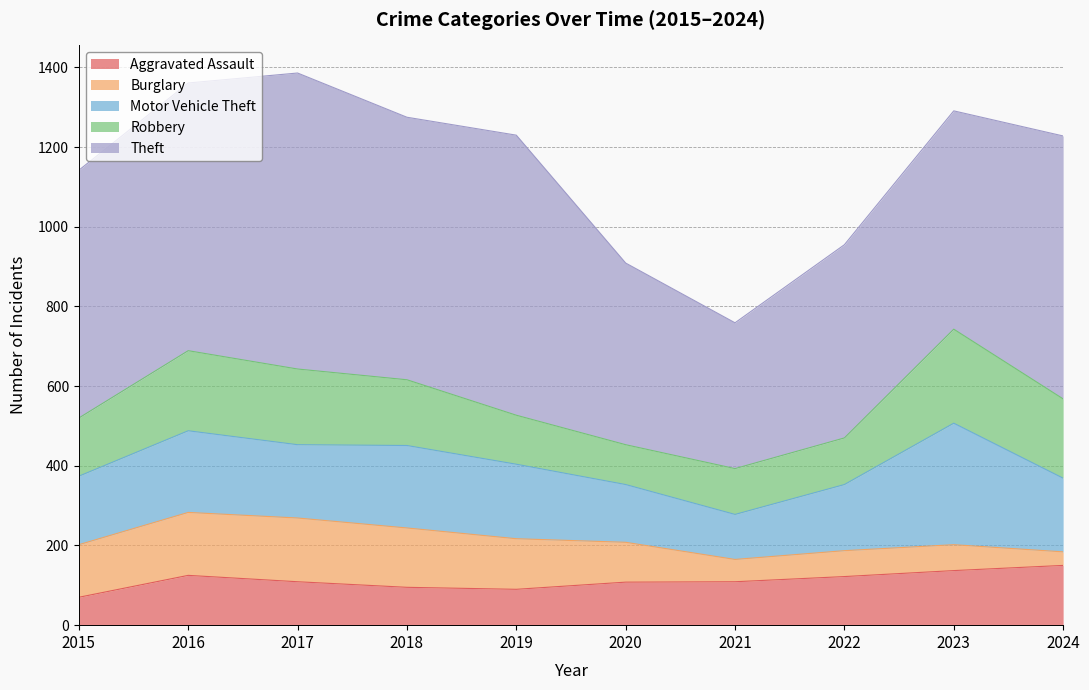

How many series are shown in this chart?

5